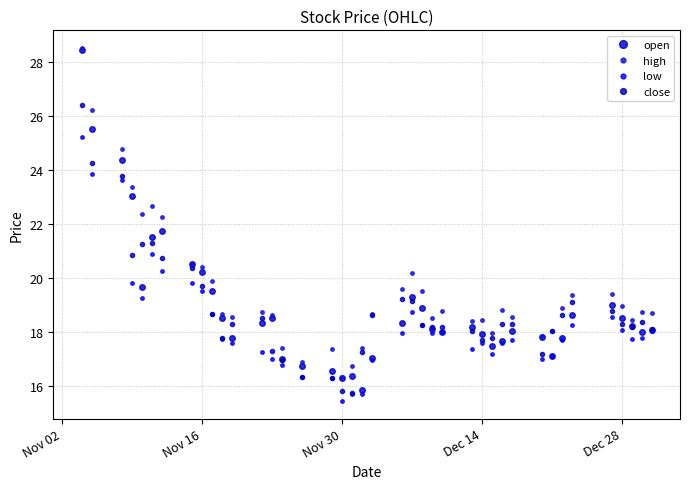

Which series has the largest total across all categories?

high